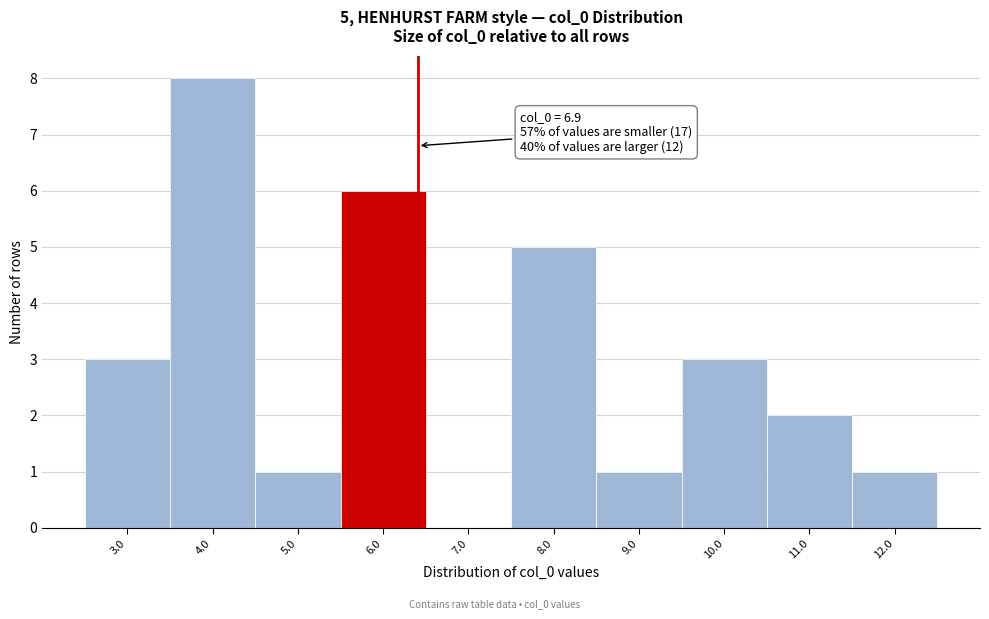

Reading right to left, extract all data points from this chart.

12.0=1	11.0=2	10.0=3	9.0=1	8.0=5	7.0=0	6.0=6	5.0=1	4.0=8	3.0=3